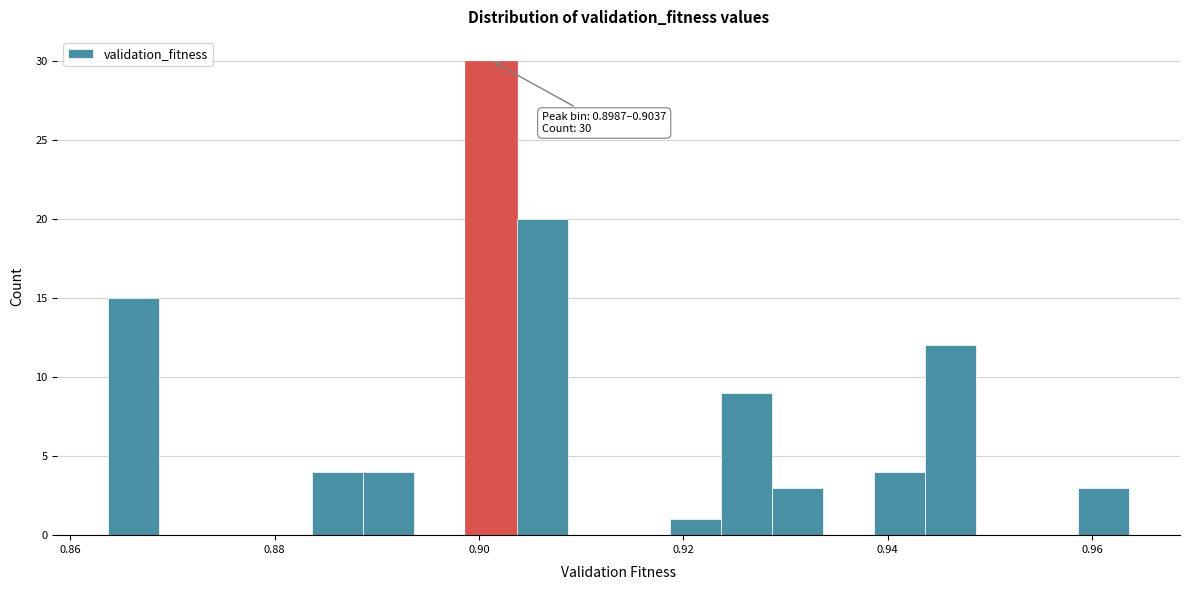

Around what value on the x-axis is the tallest bar? Give the approximate position of its centre, as read against the axis.

0.902